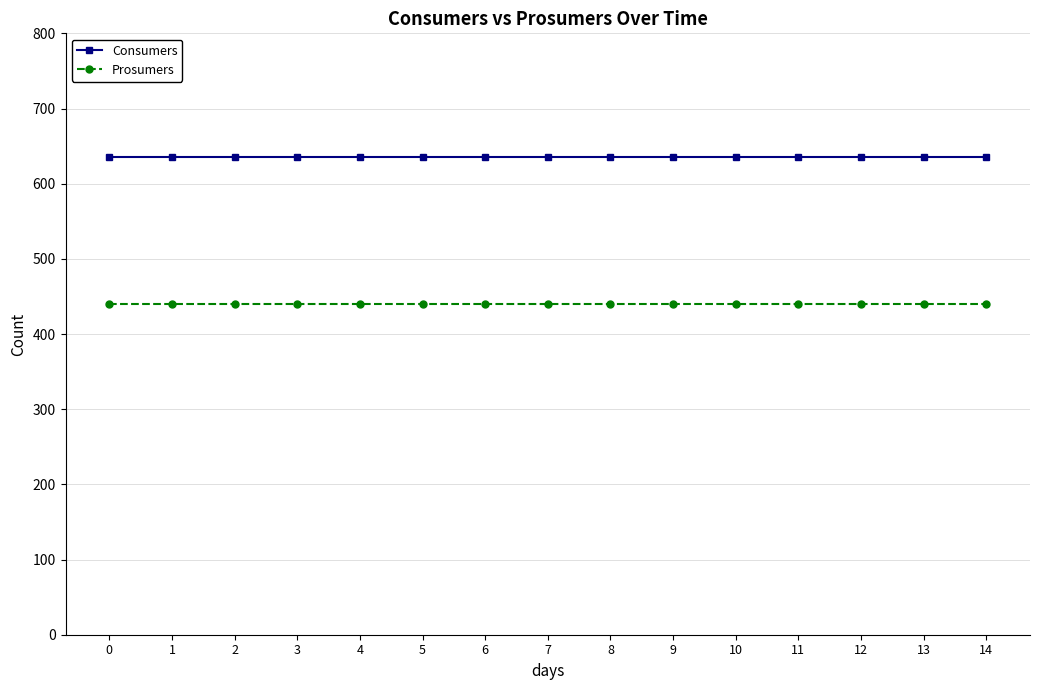

Reading left to right, list all the values displayed in this chart.

Consumers: 635	635	635	635	635	635	635	635	635	635	635	635	635	635	635
Prosumers: 440	440	440	440	440	440	440	440	440	440	440	440	440	440	440